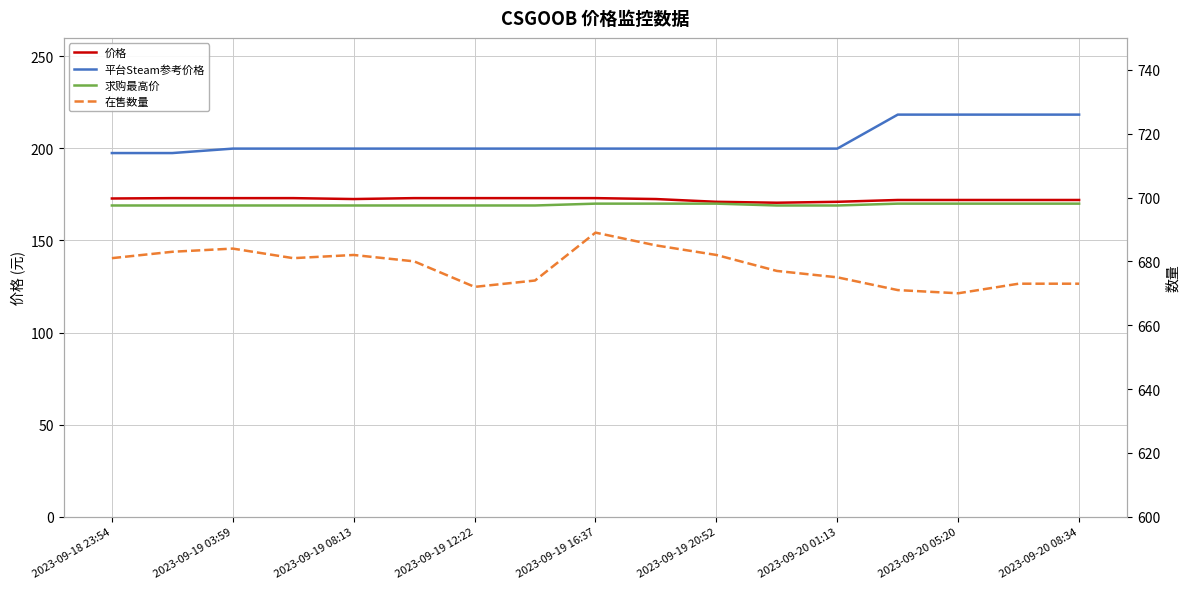

What is the difference between the second highest and second lowest values in the 在售数量 series?

14.0